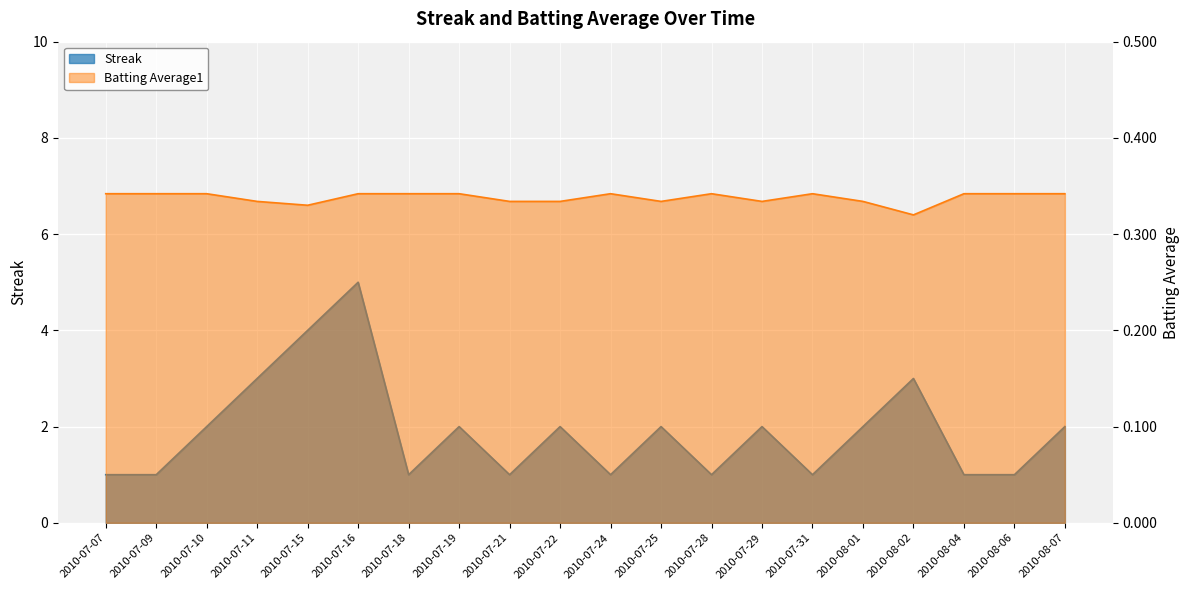

Reading left to right, transcribe all the data shown in this chart.

Streak: 2010-07-07=1.0	2010-07-09=1.0	2010-07-10=2.0	2010-07-11=3.0	2010-07-15=4.0	2010-07-16=5.0	2010-07-18=1.0	2010-07-19=2.0	2010-07-21=1.0	2010-07-22=2.0	2010-07-24=1.0	2010-07-25=2.0	2010-07-28=1.0	2010-07-29=2.0	2010-07-31=1.0	2010-08-01=2.0	2010-08-02=3.0	2010-08-04=1.0	2010-08-06=1.0	2010-08-07=2.0
Batting Average1: 2010-07-07=0.3	2010-07-09=0.3	2010-07-10=0.3	2010-07-11=0.3	2010-07-15=0.3	2010-07-16=0.3	2010-07-18=0.3	2010-07-19=0.3	2010-07-21=0.3	2010-07-22=0.3	2010-07-24=0.3	2010-07-25=0.3	2010-07-28=0.3	2010-07-29=0.3	2010-07-31=0.3	2010-08-01=0.3	2010-08-02=0.3	2010-08-04=0.3	2010-08-06=0.3	2010-08-07=0.3